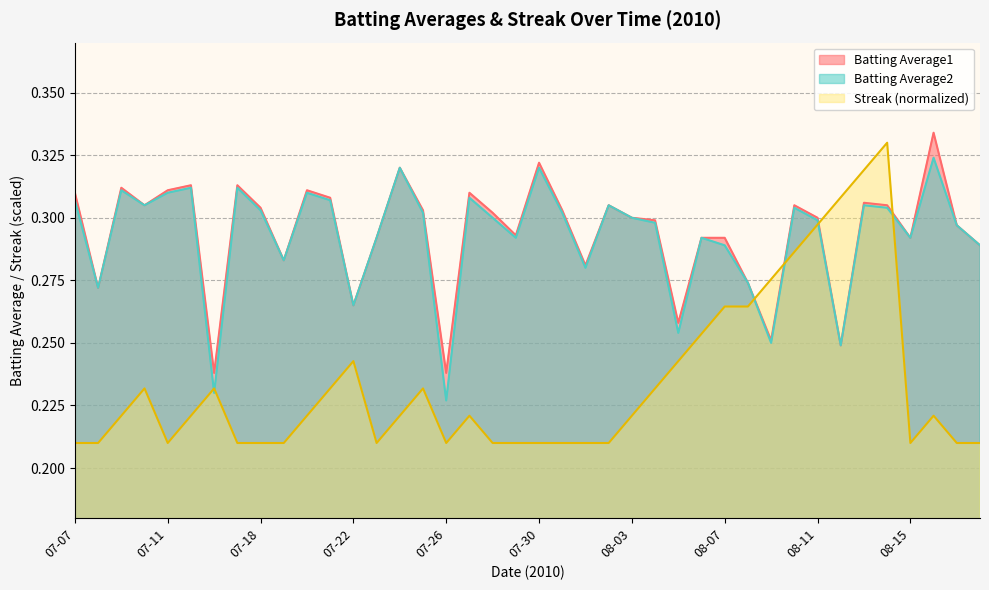

At how many categories does at least one series exceed 0?

40